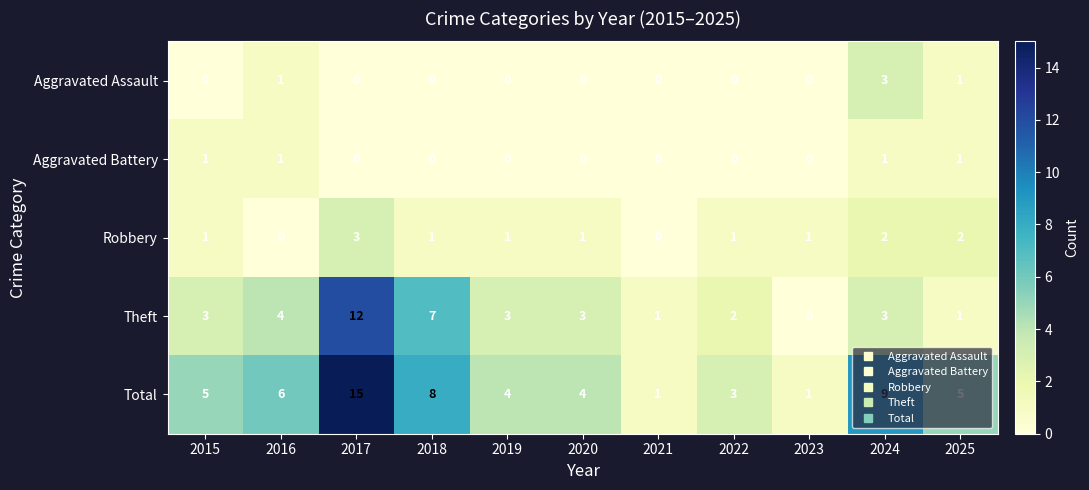

Between 2016 and 2019, which series saw the biggest shift?

Total